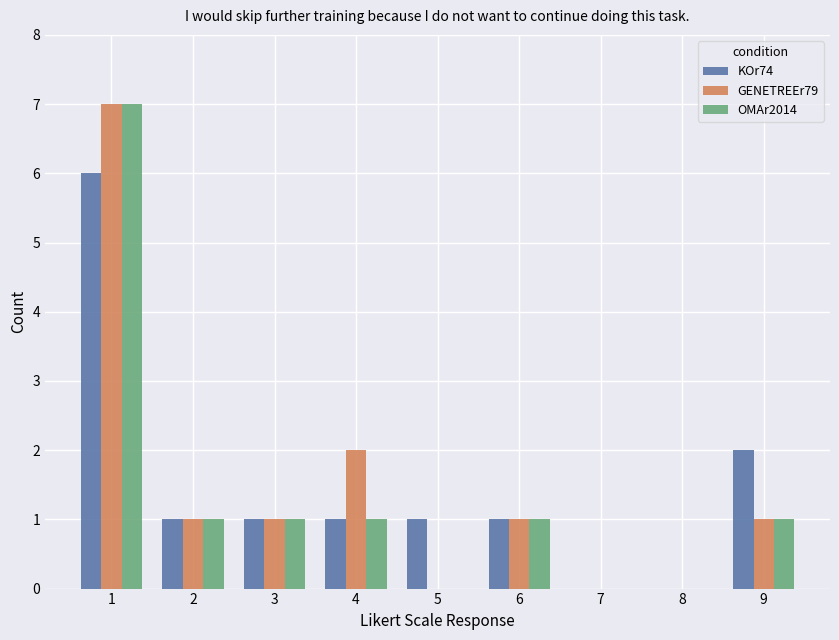

Are the bars horizontal?

No